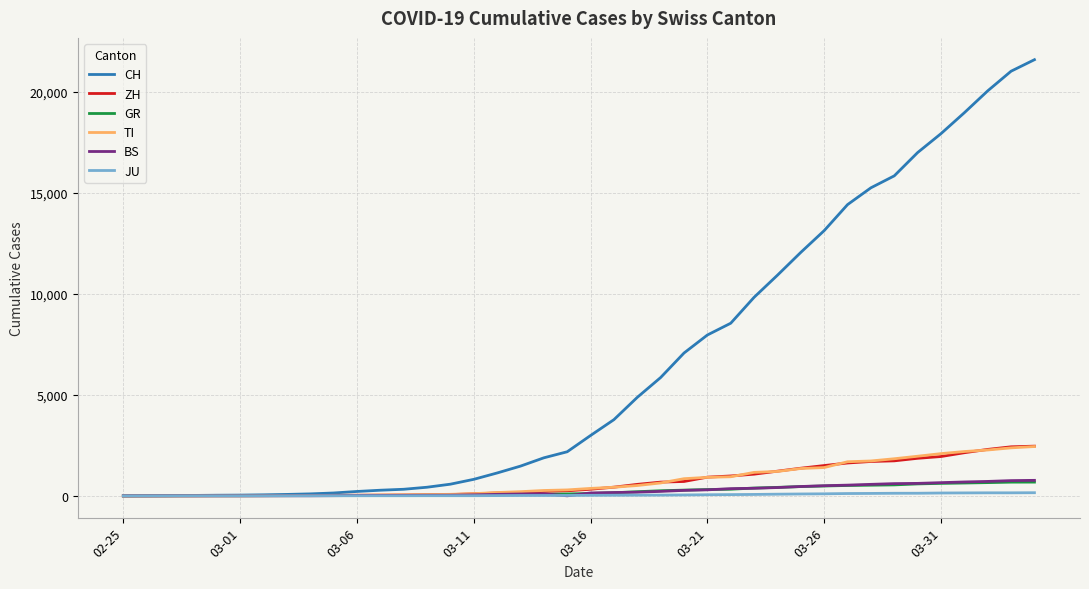

What is the maximum value shown in the chart?

21605